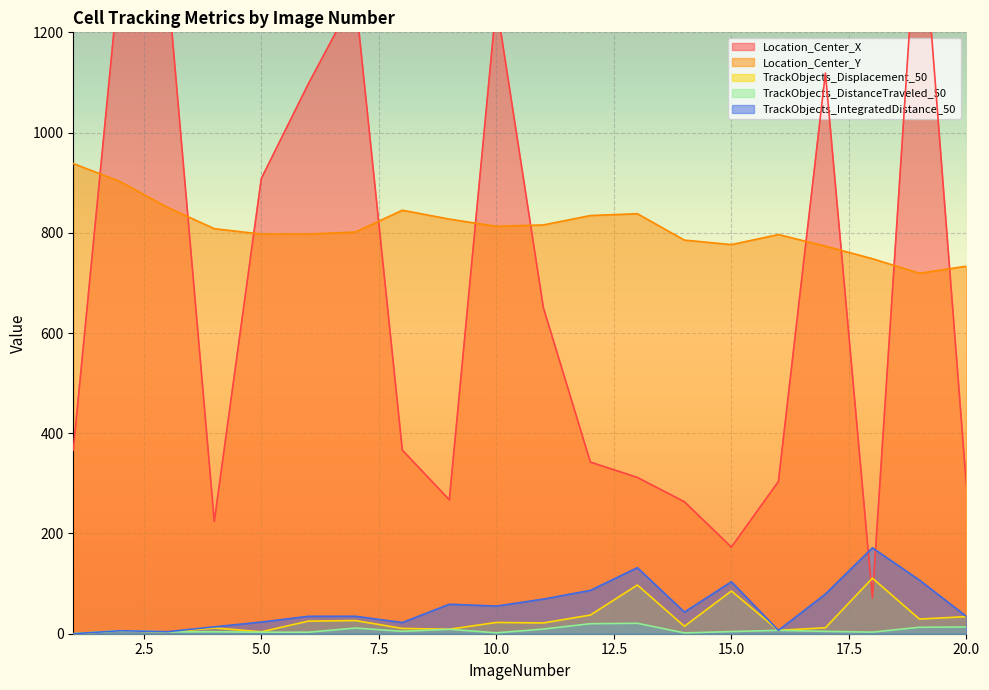

List the series in order of their peak value, highest first.

Location_Center_X, Location_Center_Y, TrackObjects_IntegratedDistance_50, TrackObjects_Displacement_50, TrackObjects_DistanceTraveled_50